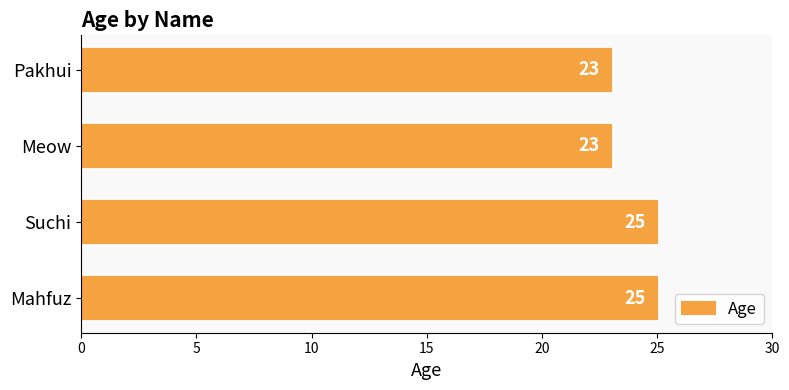

What is the sum of the values at Meow and Pakhui?

46